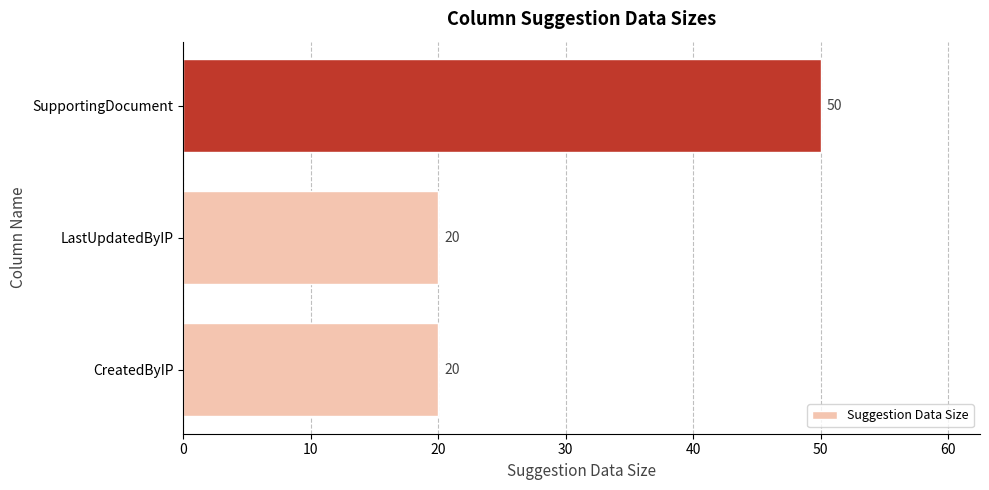

What is the change in value from LastUpdatedByIP to SupportingDocument?

+30